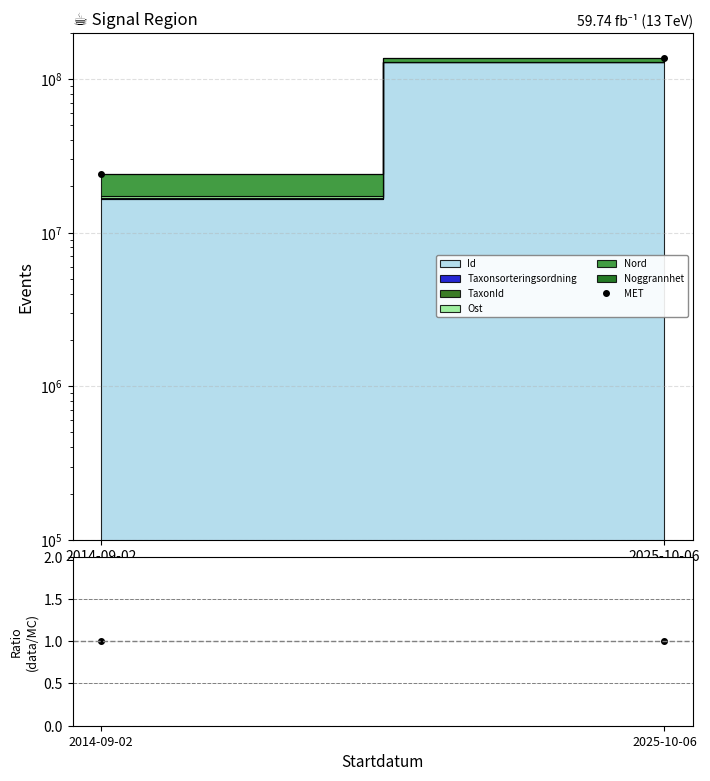

Which series has the largest range (max minus min)?

MET